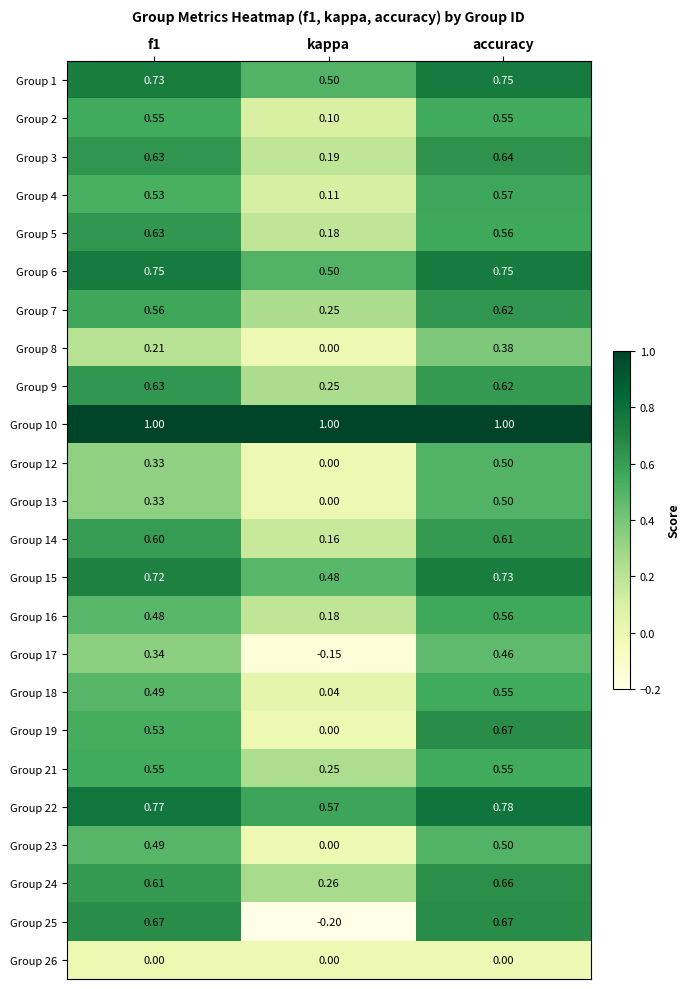

Which series has the largest range (max minus min)?

Group 25